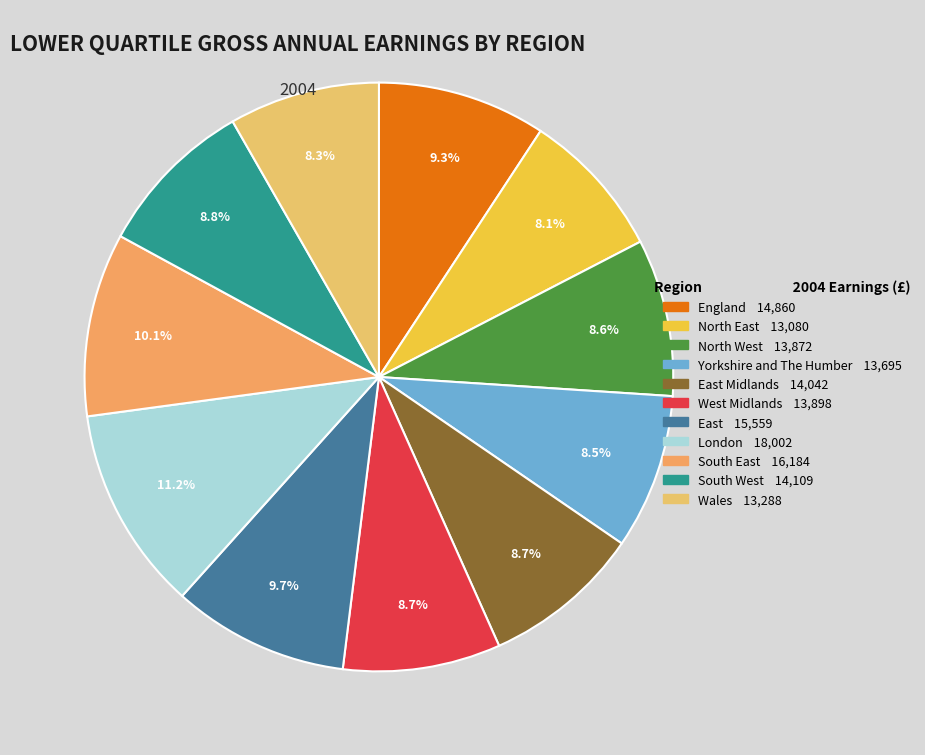

Does any single category account for the majority?

No